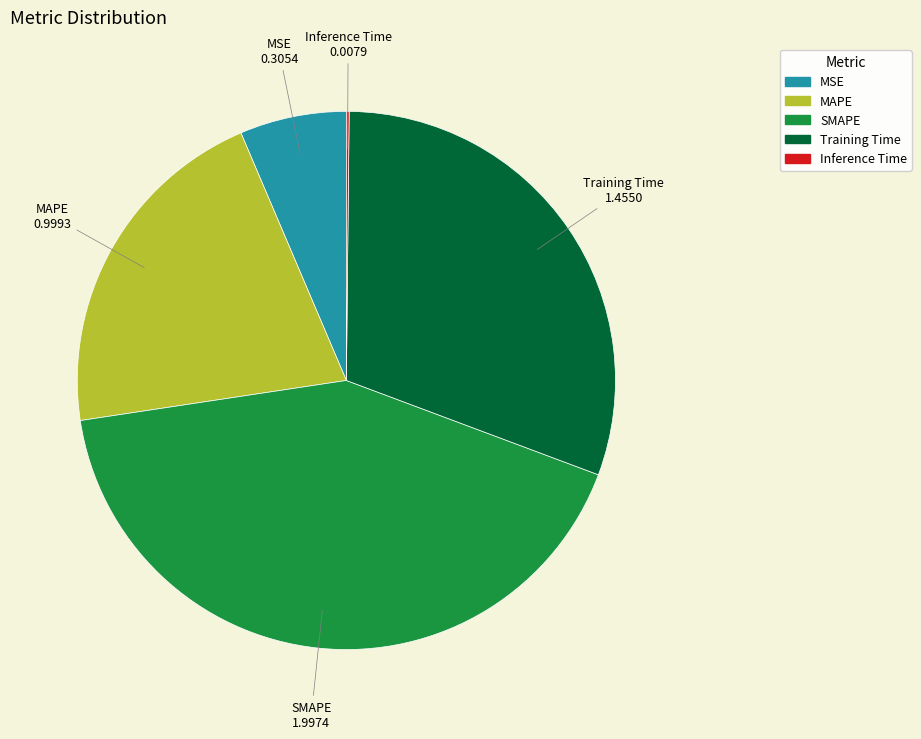

The Training Time slice represents 31% of the pie. True or false?

True